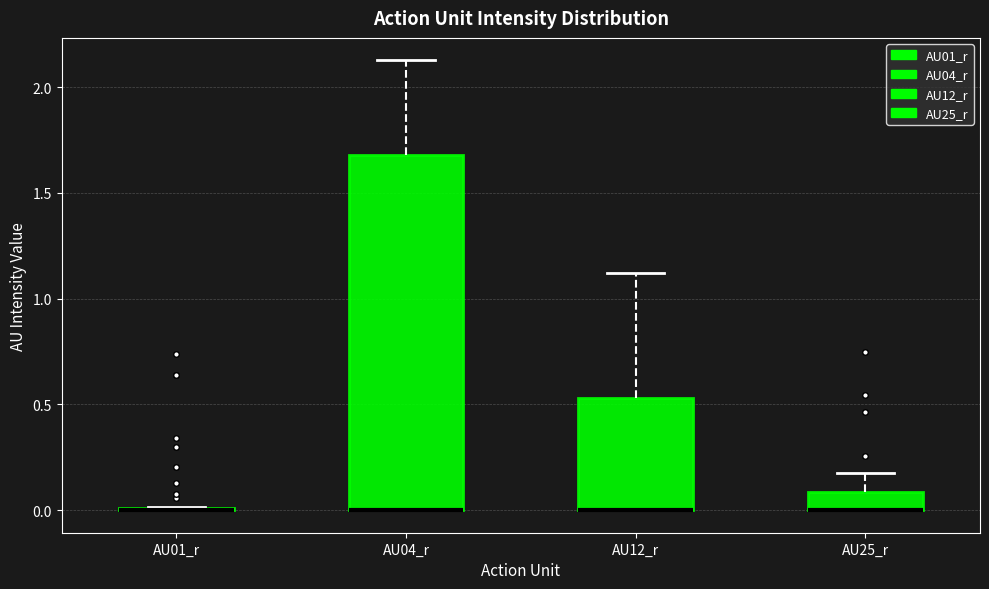

Reading left to right, transcribe this box plot: for each box, give where its median line is, the range the box spans, and where its two whiskers end, as read against the y-axis. The values are not printed on the chart, so give them approximately, as read against the axis.

AU01_r: box collapsed to a line at 0.00, whiskers 0.00 to 0.00
AU04_r: median 0.00 (drawn on the box's lower edge), box 0.00 to 1.70, whiskers 0.00 to 2.15
AU12_r: median 0.00 (drawn on the box's lower edge), box 0.00 to 0.55, whiskers 0.00 to 1.10
AU25_r: median 0.00 (drawn on the box's lower edge), box 0.00 to 0.10, whiskers 0.00 to 0.20